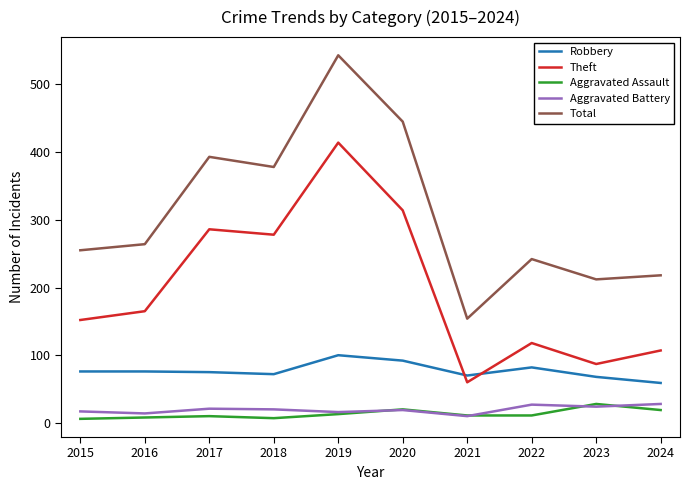

At how many categories does at least one series exceed 403?

2